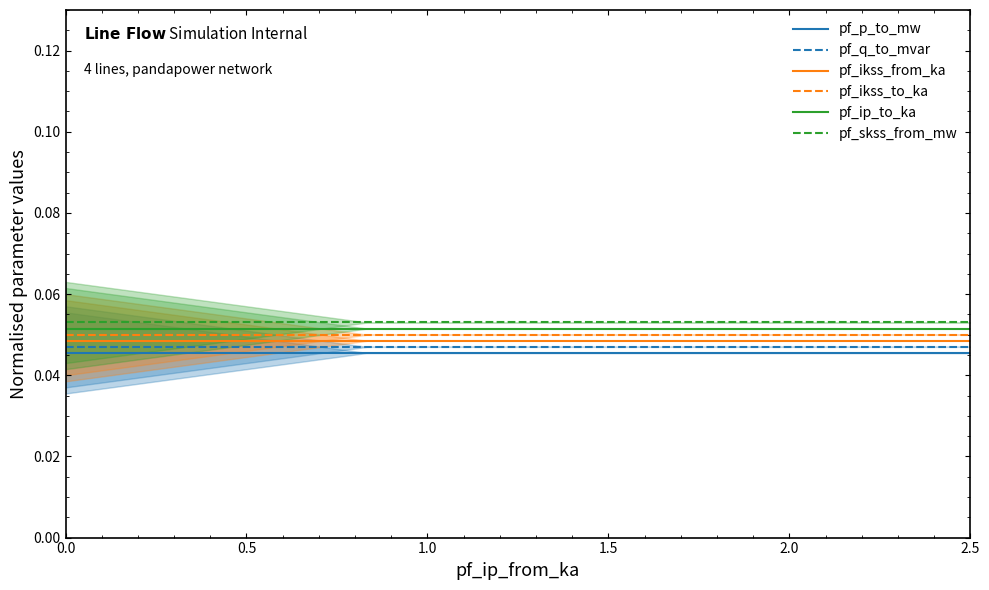

What are all the series names shown in the legend?

pf_p_to_mw, pf_q_to_mvar, pf_ikss_from_ka, pf_ikss_to_ka, pf_ip_to_ka, pf_skss_from_mw